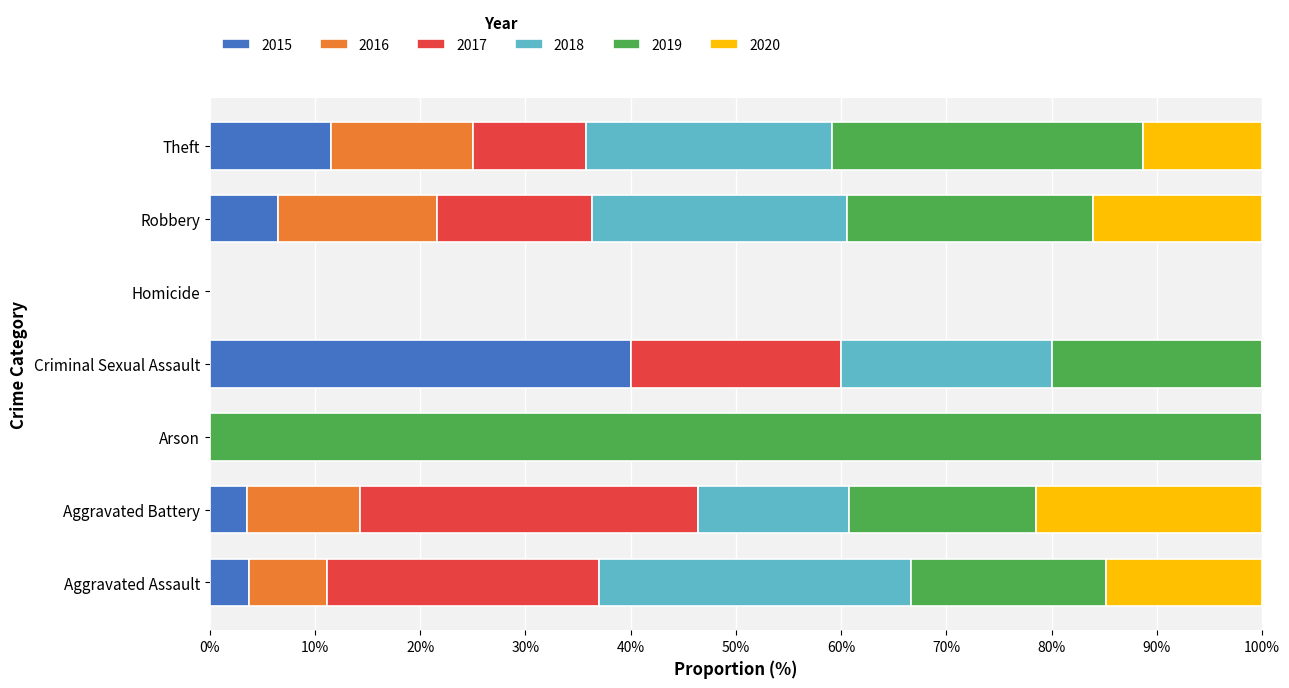

Read the 2015 value at Criminal Sexual Assault.

40.0